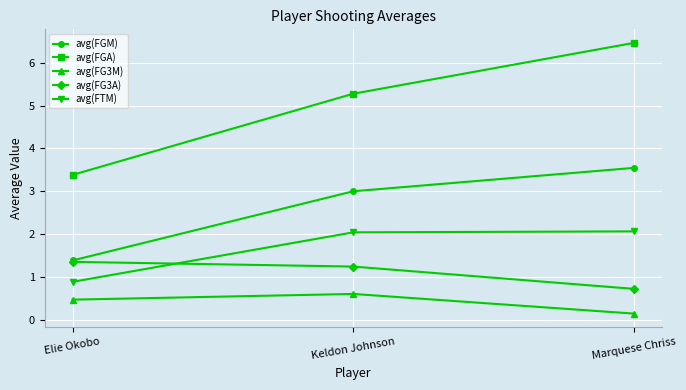

Is it true that avg(FG3M) equals 0.9 at Keldon Johnson?

False